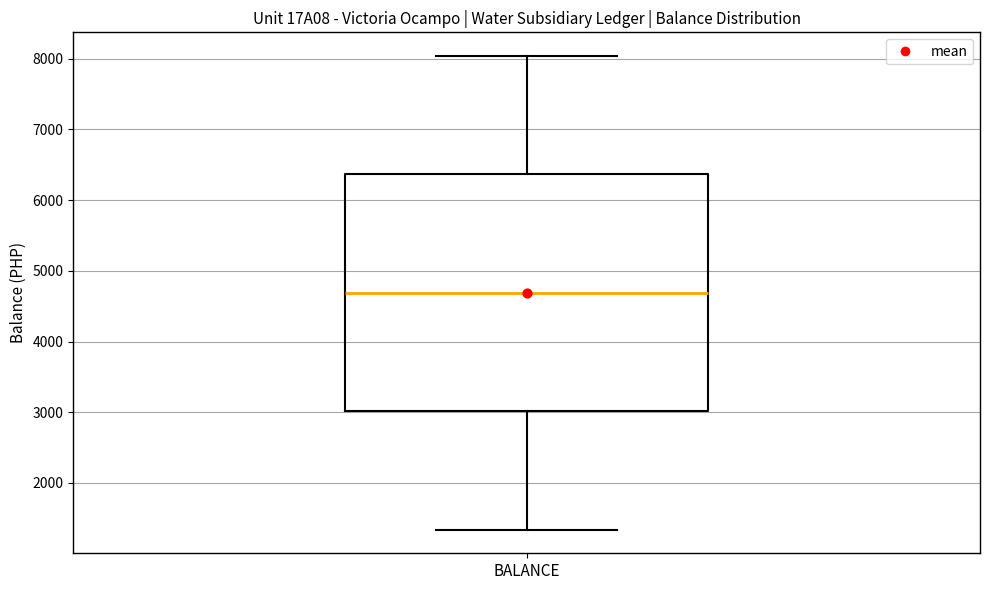

Read this box plot against the y-axis: the position of the median line, the range covered by the box, and the ends of both whiskers. The values are not printed on the chart, so give them approximately, as read against the axis.

median 4700, box 3000 to 6400, whiskers 1300 to 8000